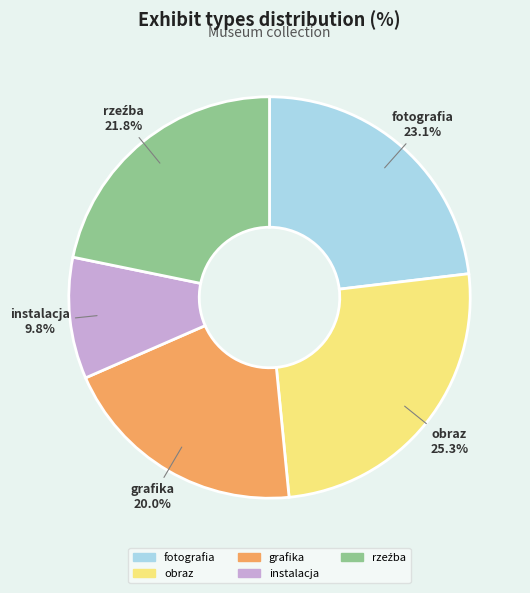

To the nearest percent, what percentage of the pie is fotografia?

23%